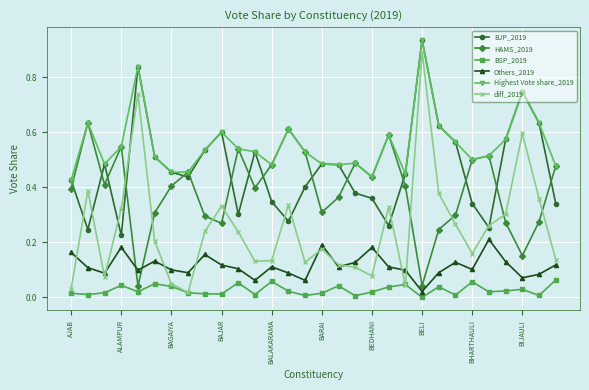

True or false: BSP_2019 has more than 1 interior local peaks.

True